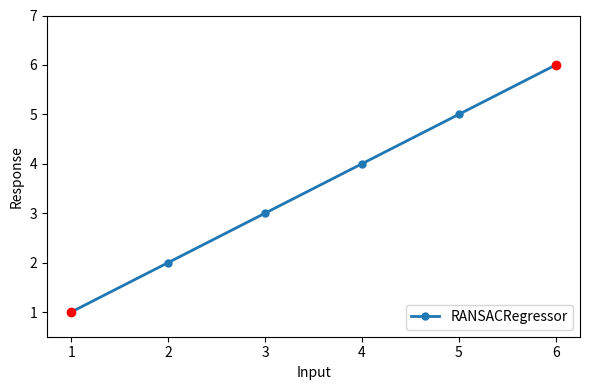

What is the difference between the second highest and minimum values?

4